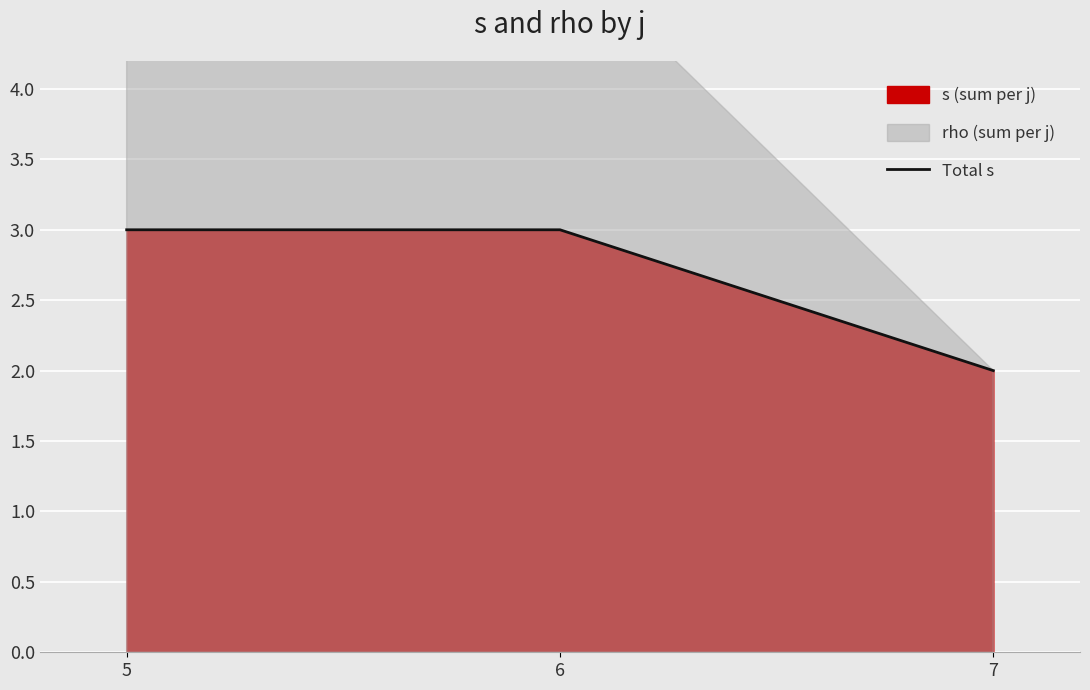

What is the sum of all values?

8